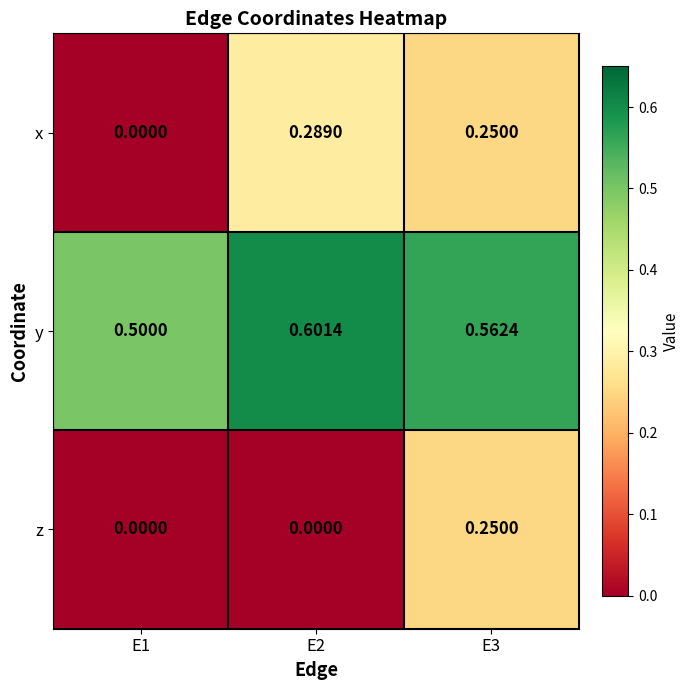

Which series has the widest spread of values?

x